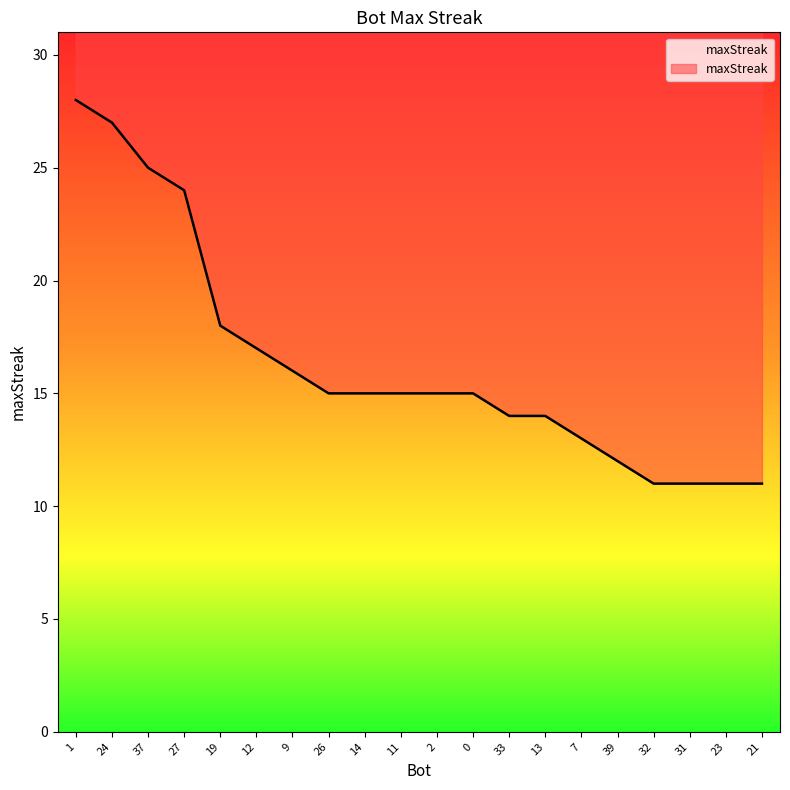

Does the chart display data point markers on the line(s)?

No